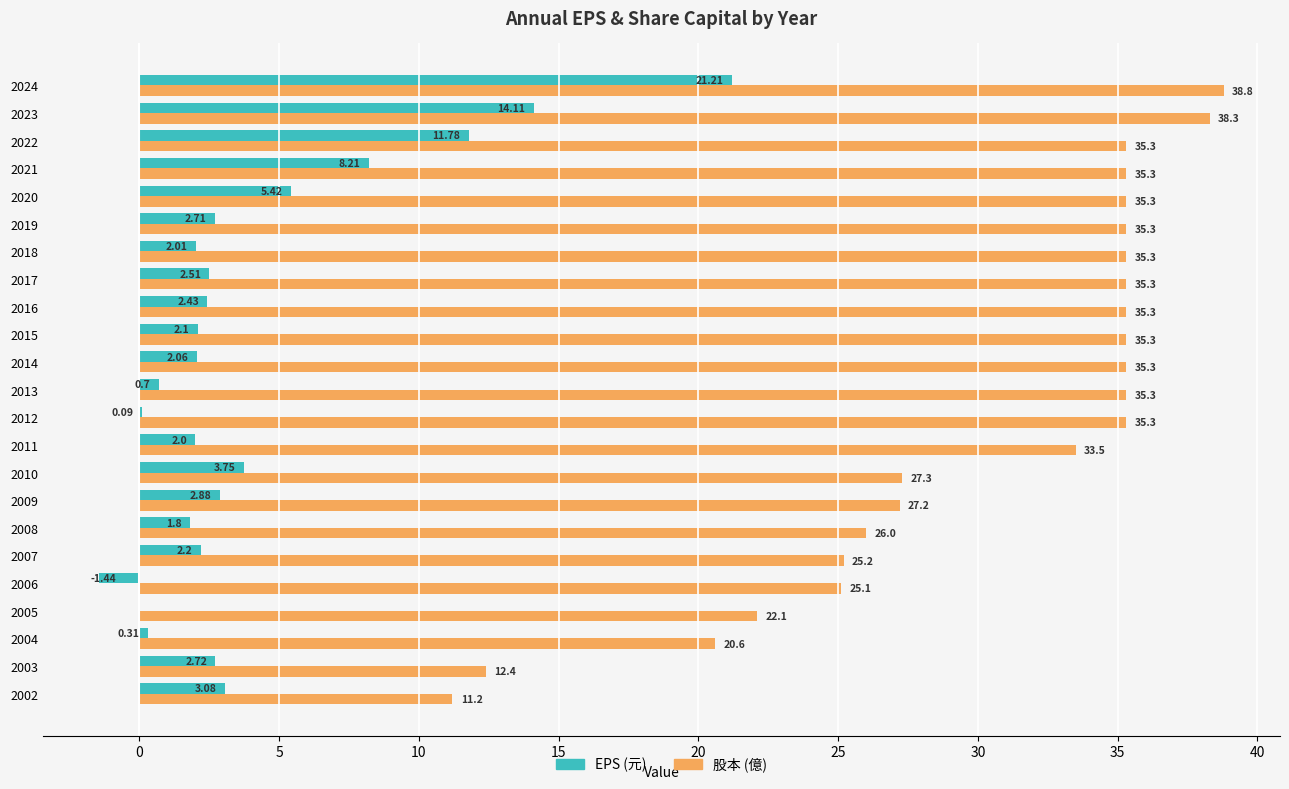

At which label is 股本 (億) closest to 25?

2006